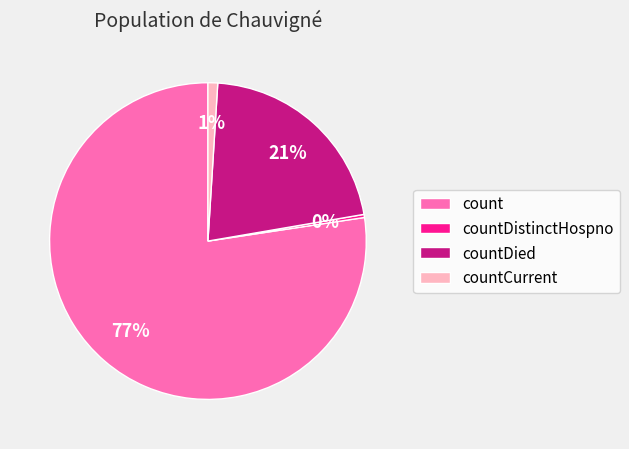

Rank the categories by value from highest to lowest.

count, countDied, countCurrent, countDistinctHospno